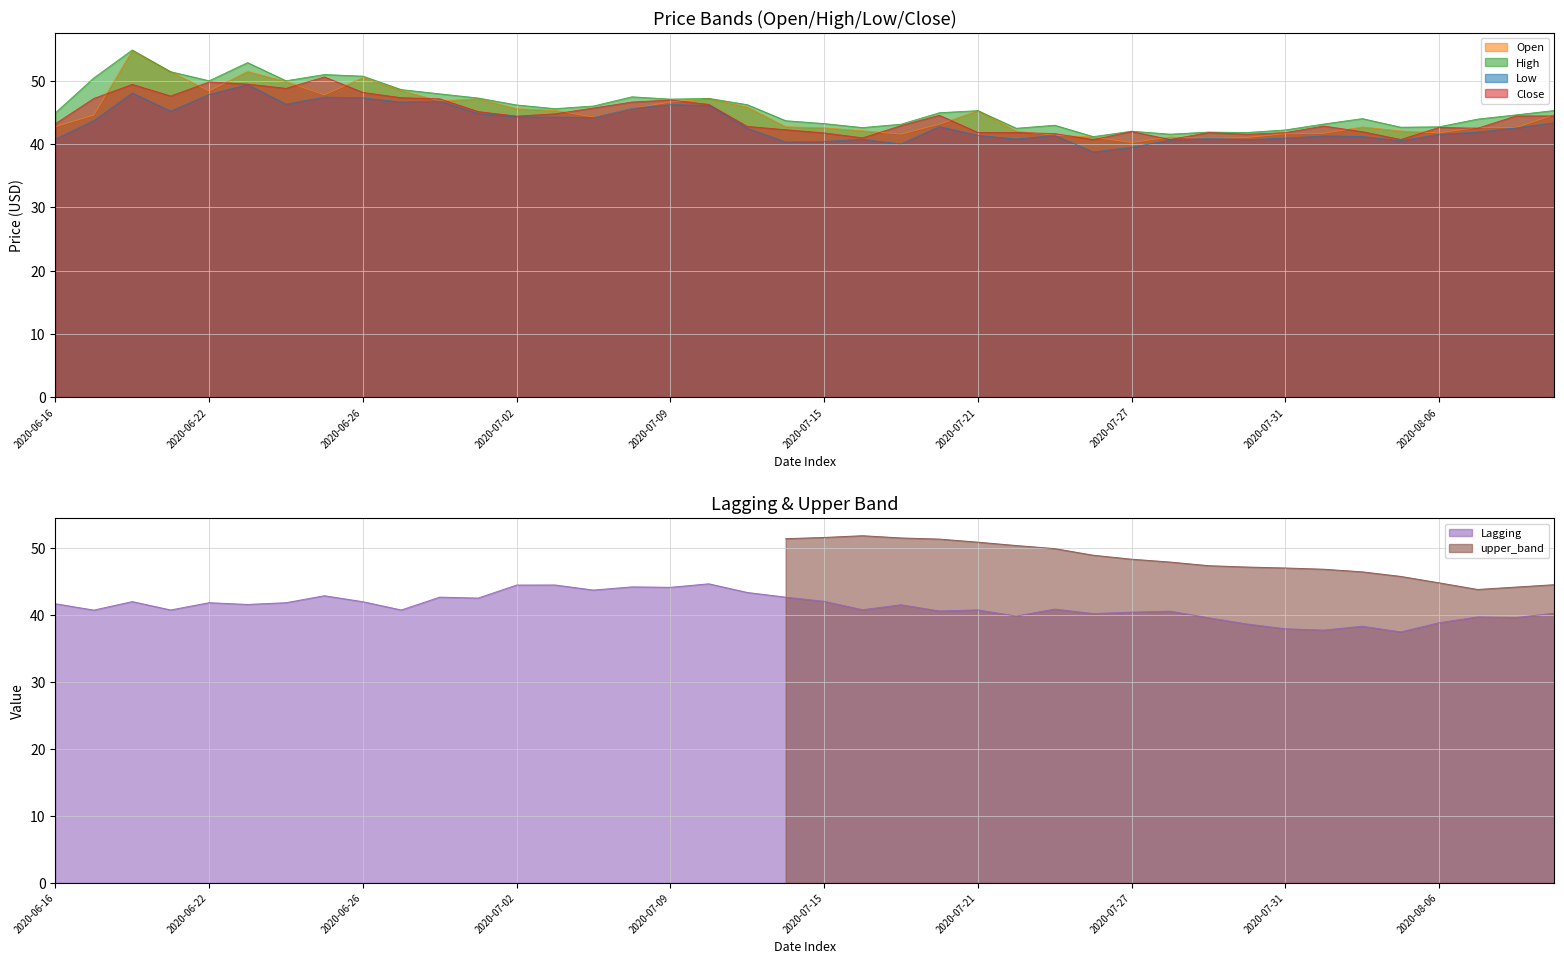

Rank the categories by Lagging value from highest to lowest.

2020-07-10, 2020-07-06, 2020-07-02, 2020-07-08, 2020-07-09, 2020-07-07, 2020-07-13, 2020-06-25, 2020-06-30, 2020-07-14, 2020-07-01, 2020-07-15, 2020-06-18, 2020-06-26, 2020-06-22, 2020-06-24, 2020-06-16, 2020-06-23, 2020-07-17, 2020-07-23, 2020-07-16, 2020-07-21, 2020-06-19, 2020-06-29, 2020-06-17, 2020-07-20, 2020-07-28, 2020-07-27, 2020-08-11, 2020-07-24, 2020-07-22, 2020-08-07, 2020-08-10, 2020-07-29, 2020-08-06, 2020-07-30, 2020-08-04, 2020-07-31, 2020-08-03, 2020-08-05